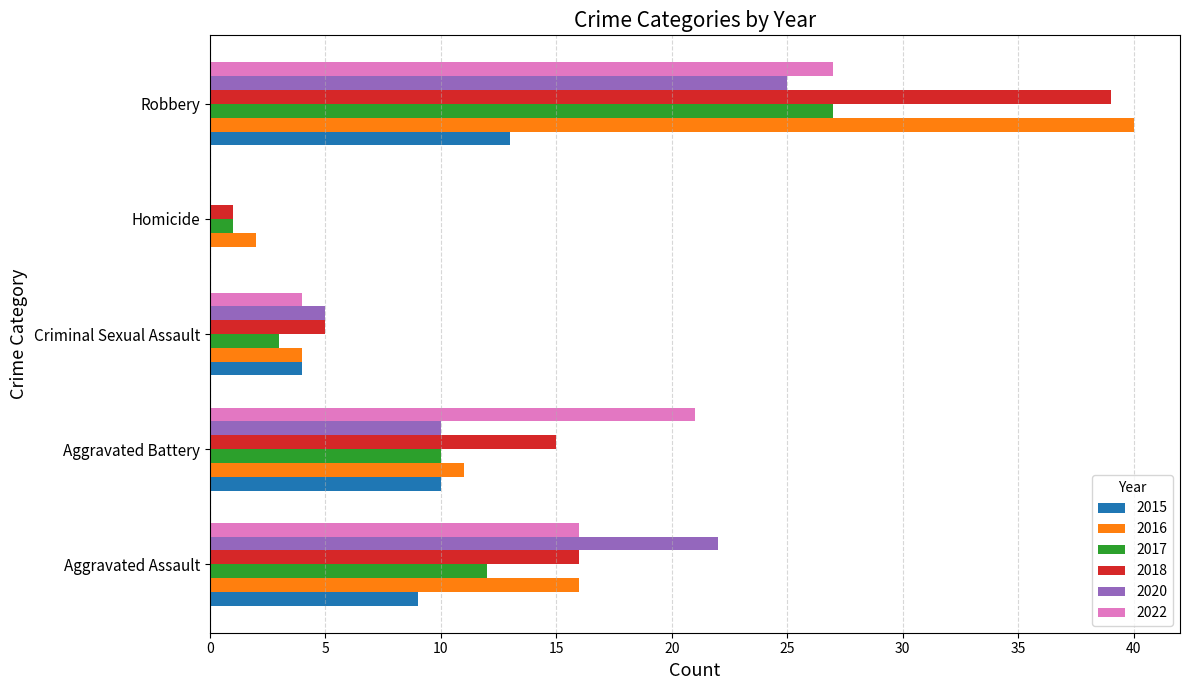

The 2016 series shows 6 at Aggravated Assault. True or false?

False